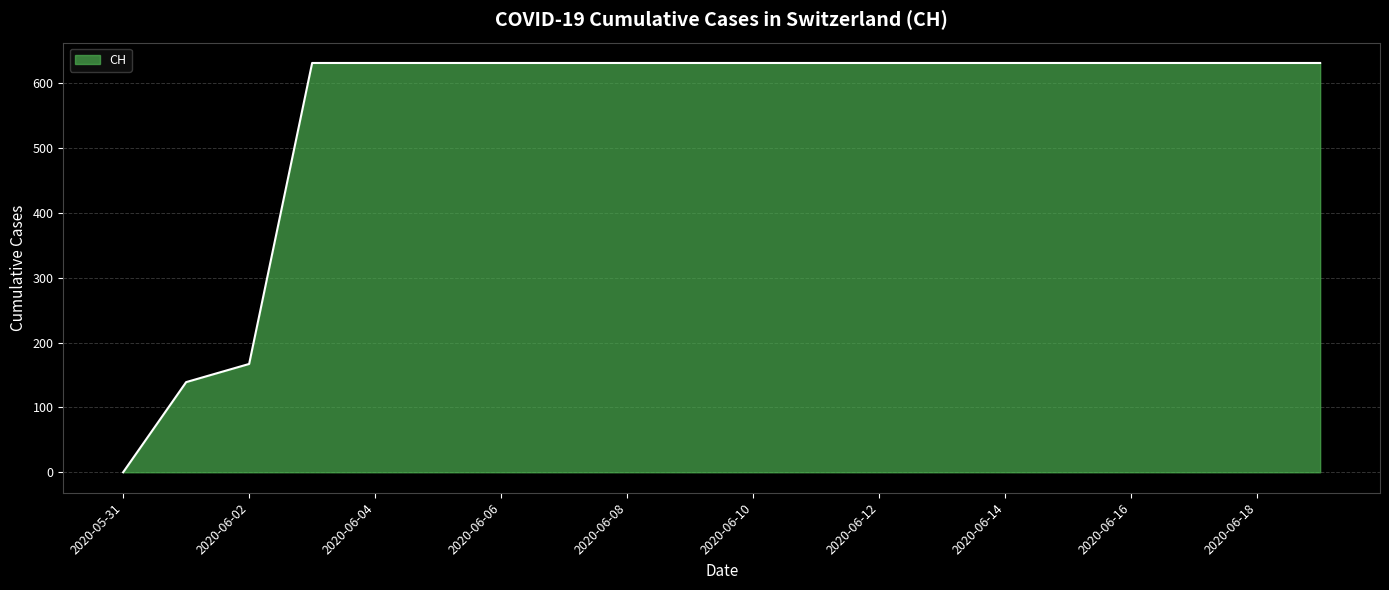

What is the maximum value shown in the chart?

631